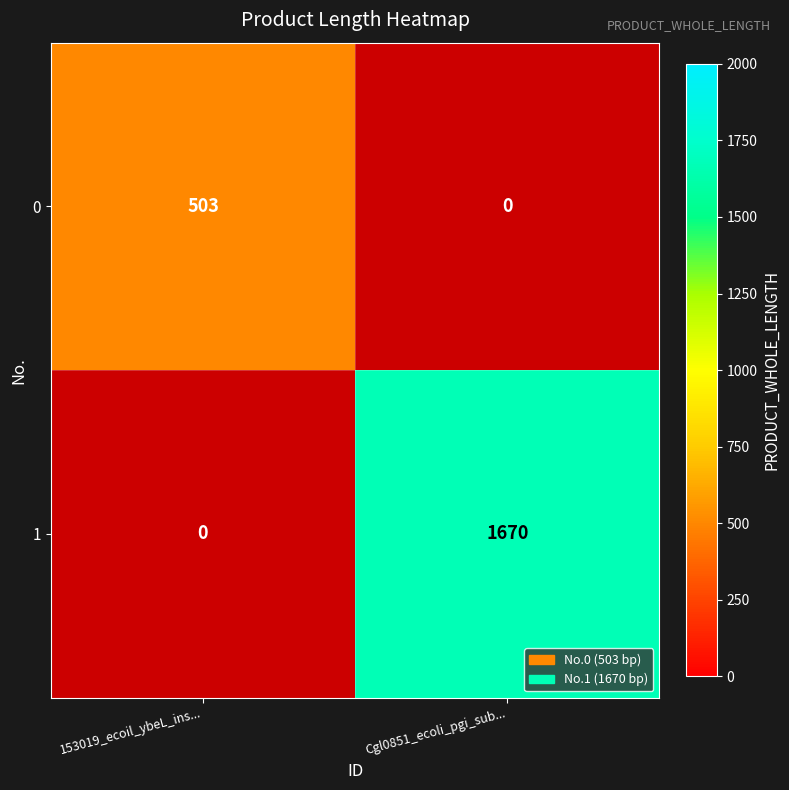

True or false: 0 has a value of 0 at Cgl0851_ecoli_pgi_sub....

True